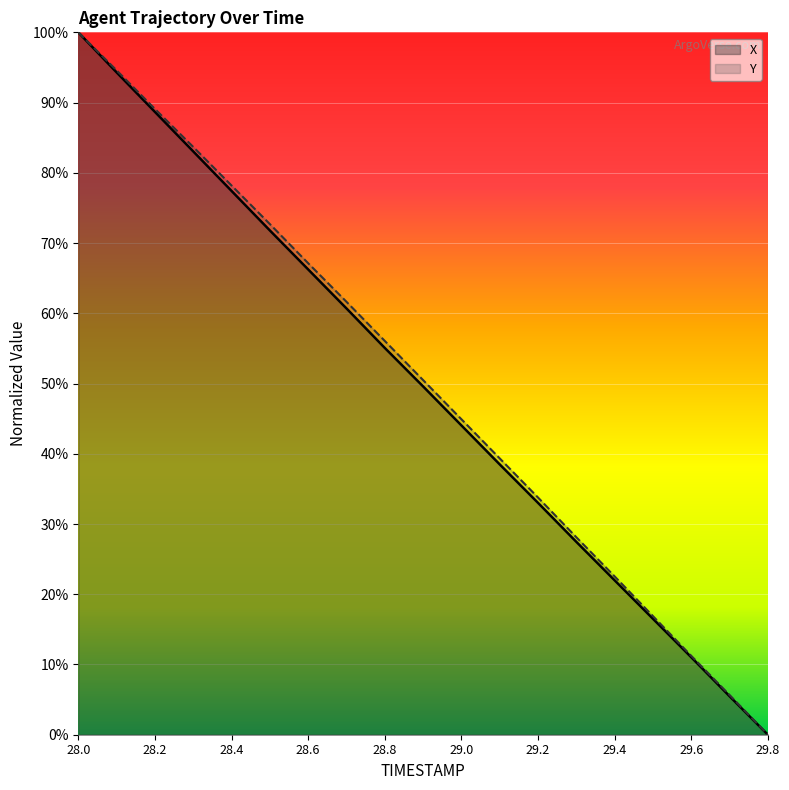

How many values in X are above zero?

18